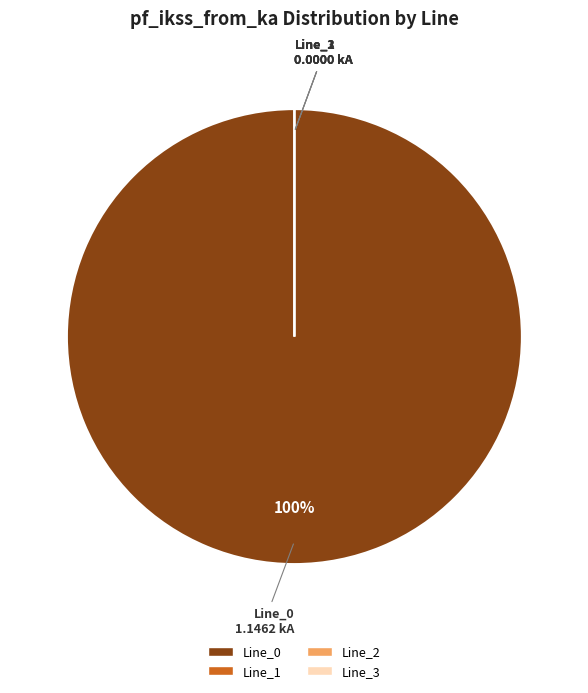

True or false: Line_2 accounts for 0% of the total.

True